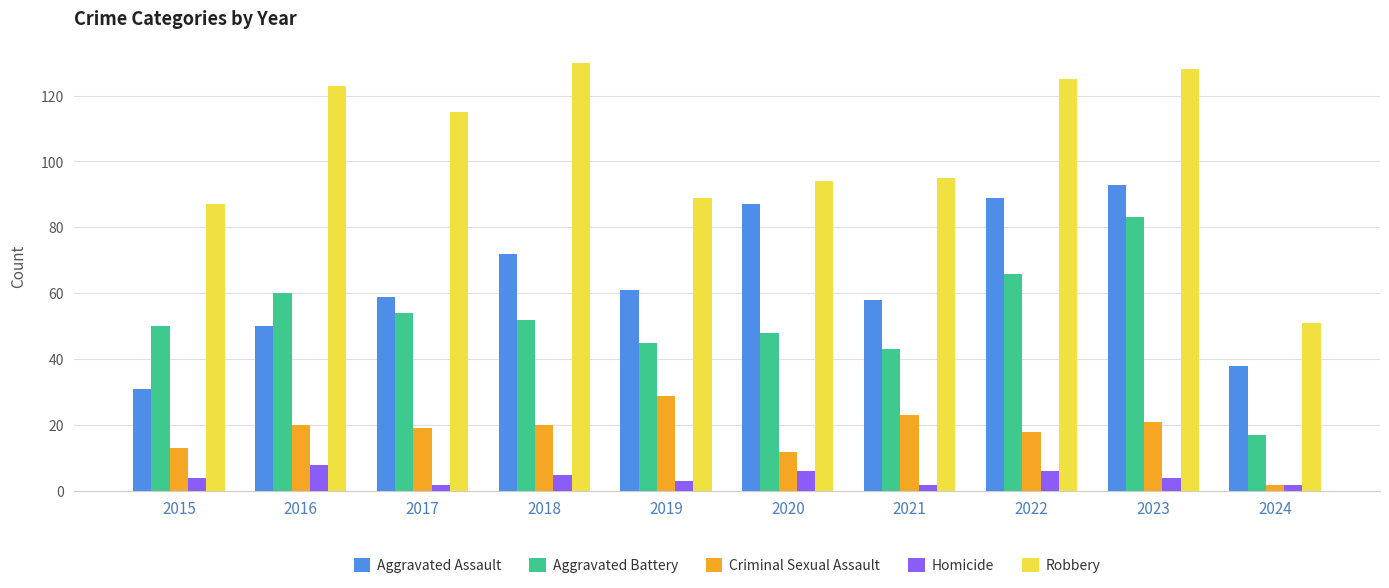

At which label does Aggravated Battery reach its peak?

2023